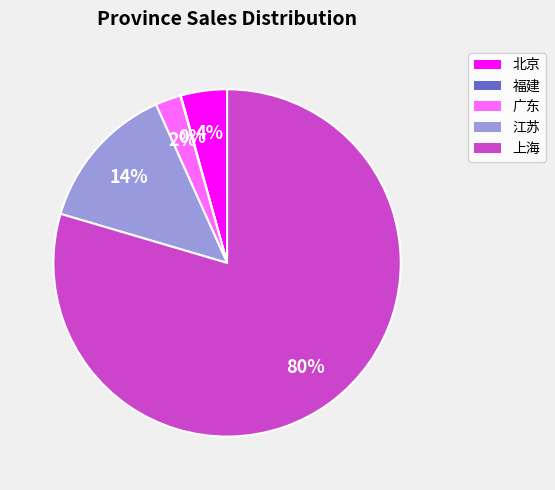

What is the largest slice in the pie chart?

上海